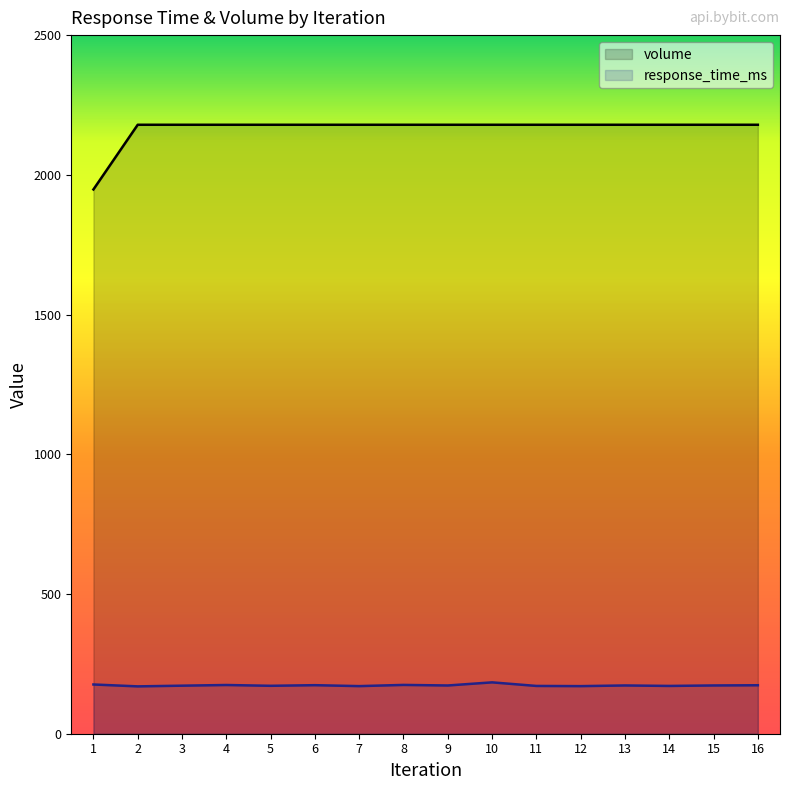

What is the difference between the maximum and minimum values in the response_time_ms series?

14.4